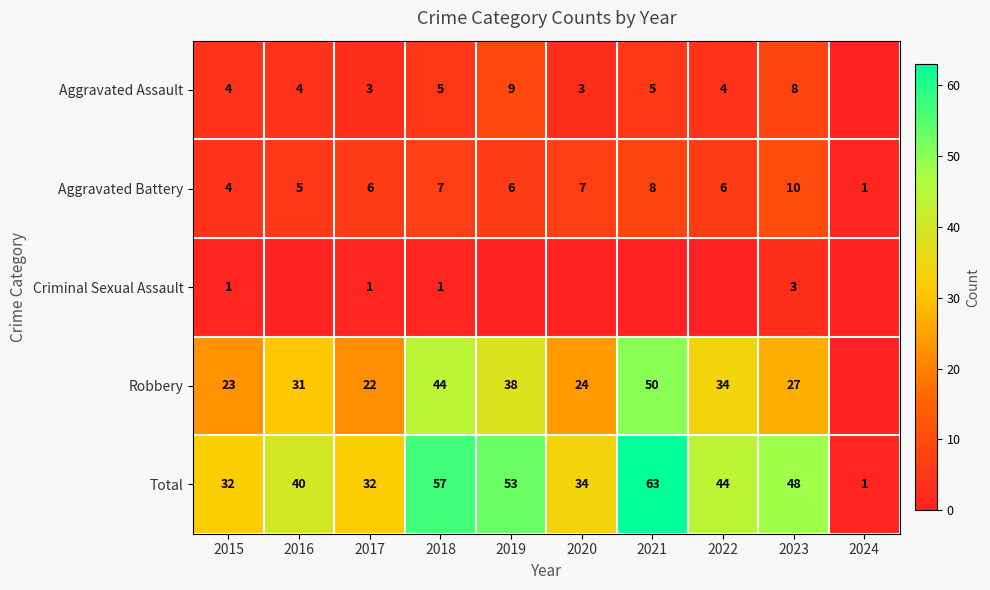

Which category has the lowest value in the Total series?

2024